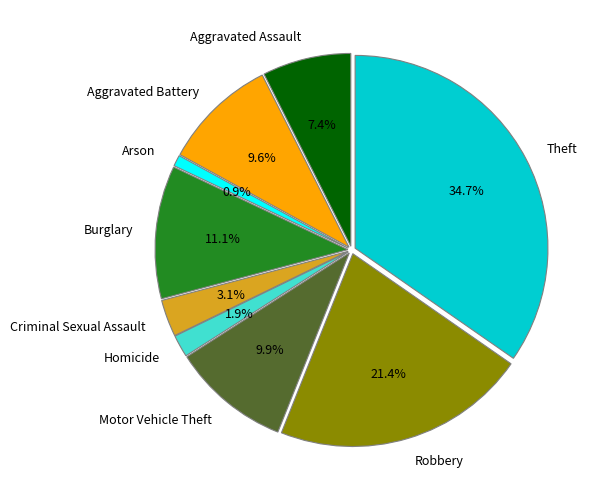

The Aggravated Battery slice represents 10% of the pie. True or false?

True